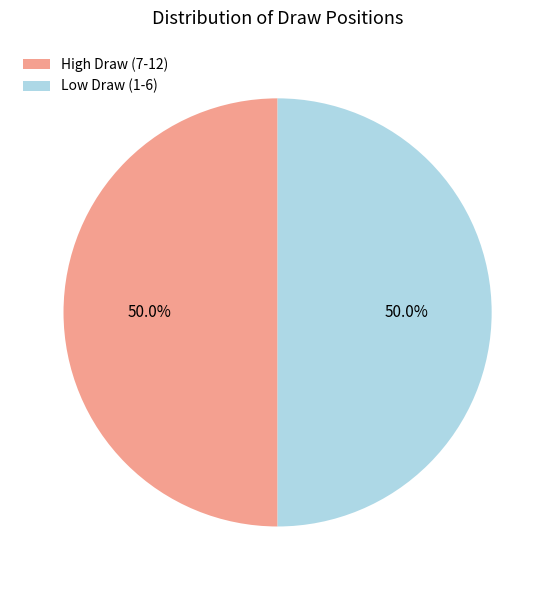

What is the ratio of the value at High Draw (7-12) to the value at Low Draw (1-6)?

1.0